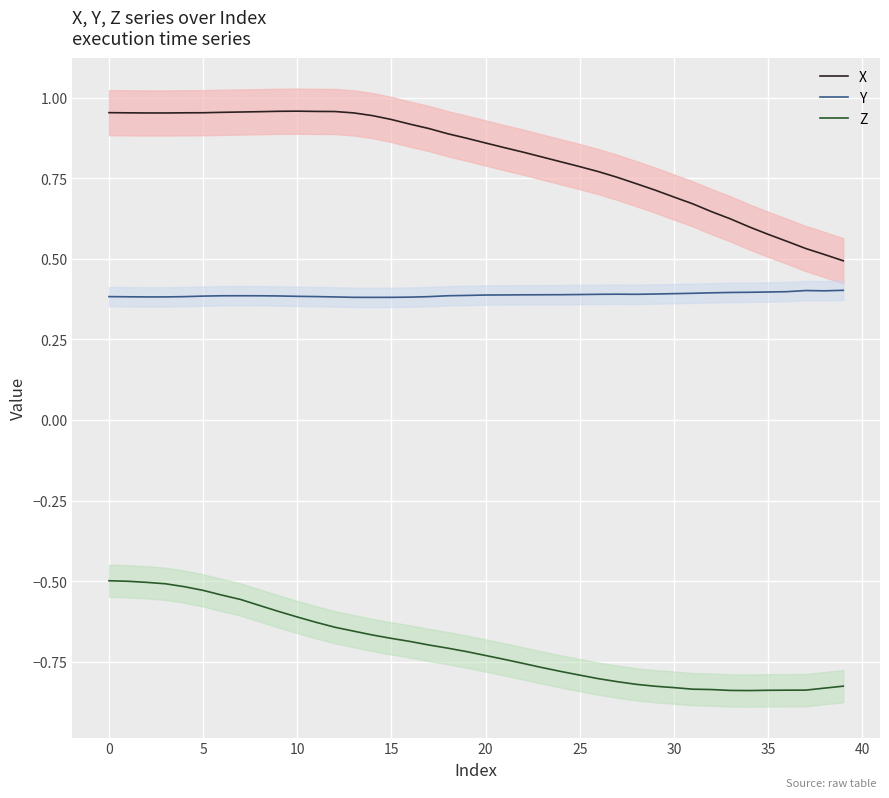

What is the value of the Z point at the 37th from the left?

-0.8